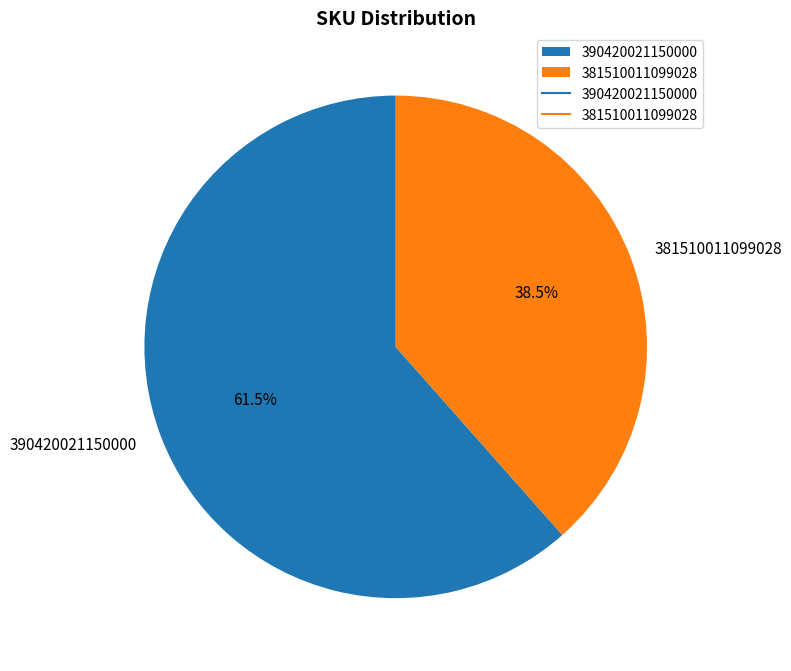

To the nearest percent, what is the difference between the 381510011099028 and 390420021150000 slice percentages?

23%